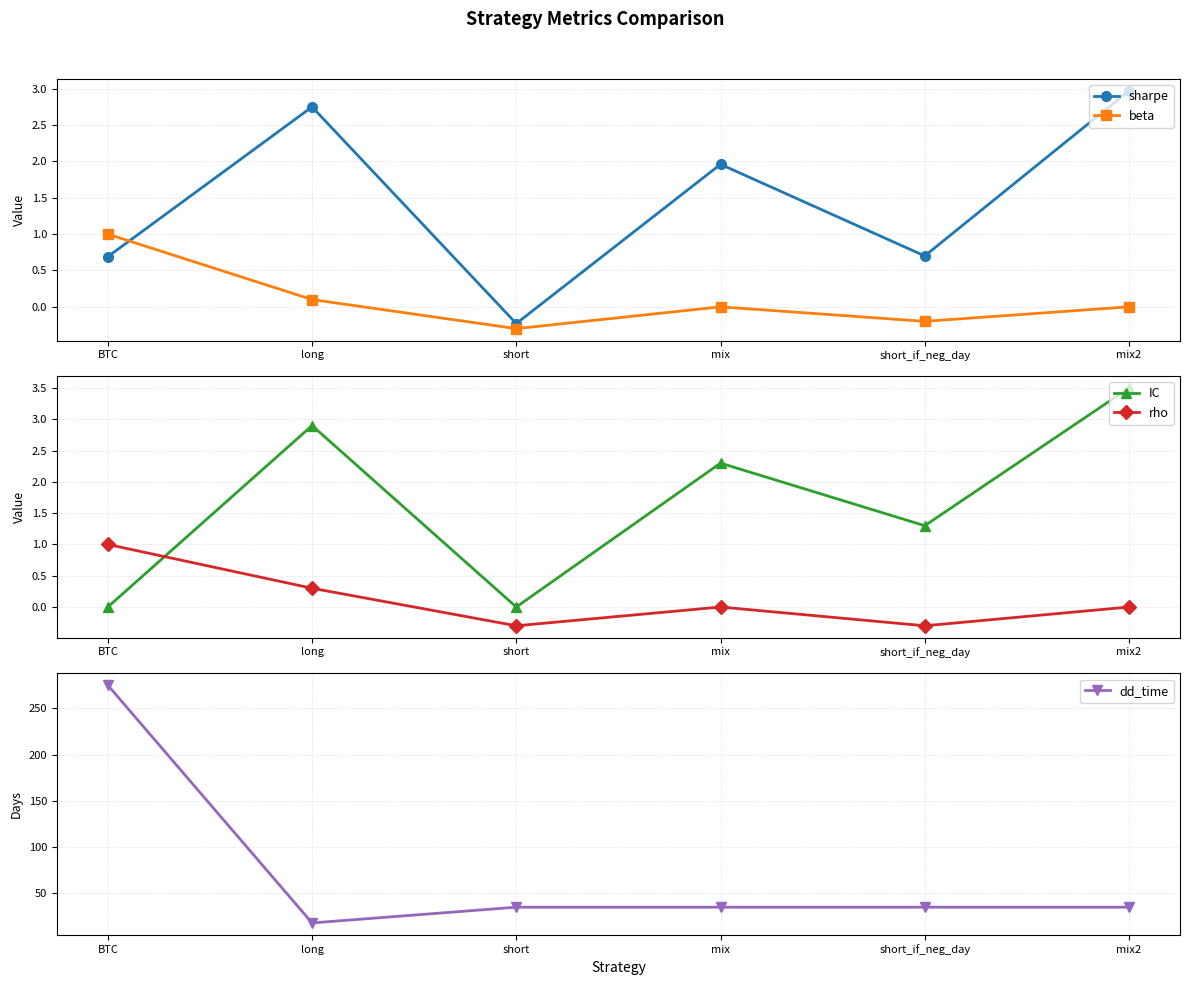

Is this an area chart (filled region under the line)?

No